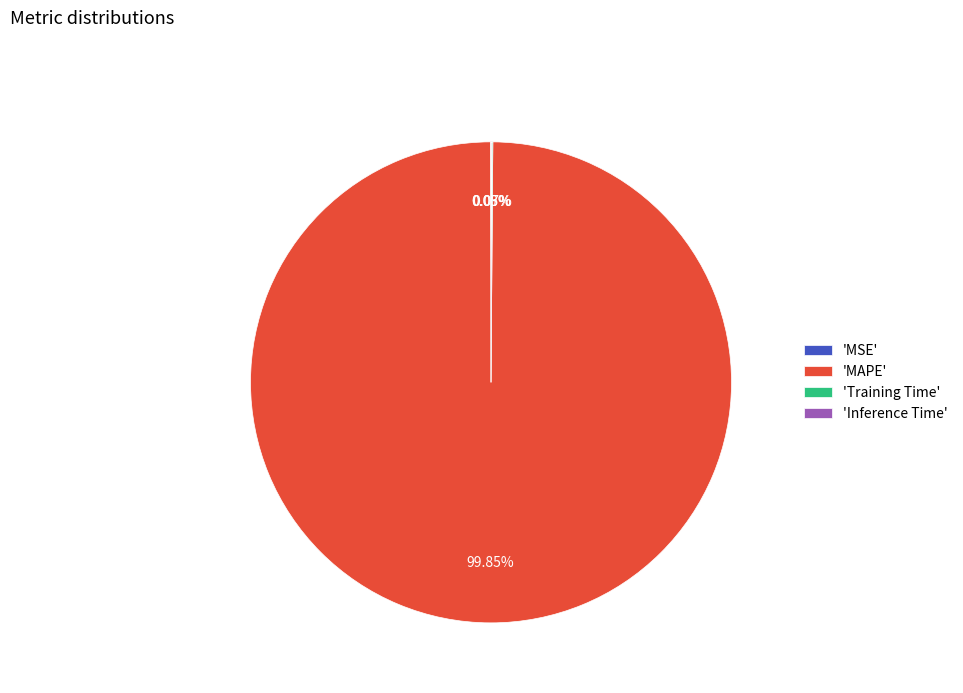

Does 'MAPE' account for over 50% of the chart?

Yes